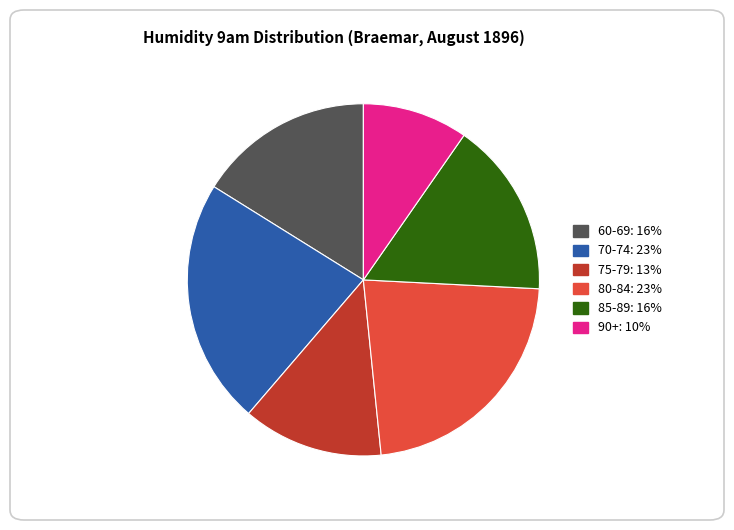

True or false: 80-84: 23% accounts for 23% of the total.

True